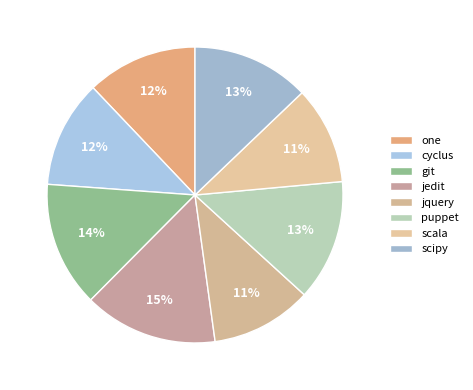

Approximately how many times larger is the value at scala compared to jedit?

0.7